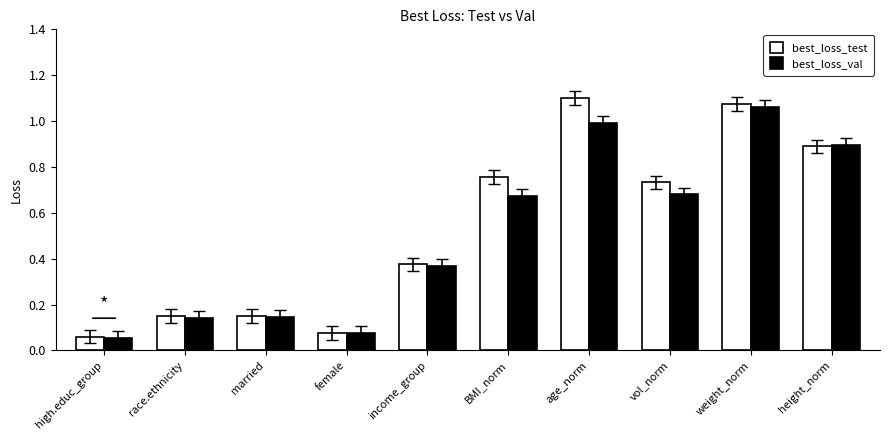

Are the bars grouped side by side (vs. stacked)?

Yes